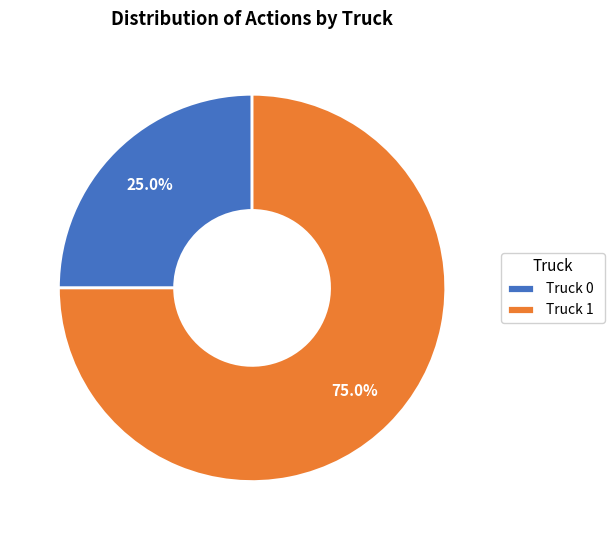

The Truck 0 slice represents 16% of the pie. True or false?

False